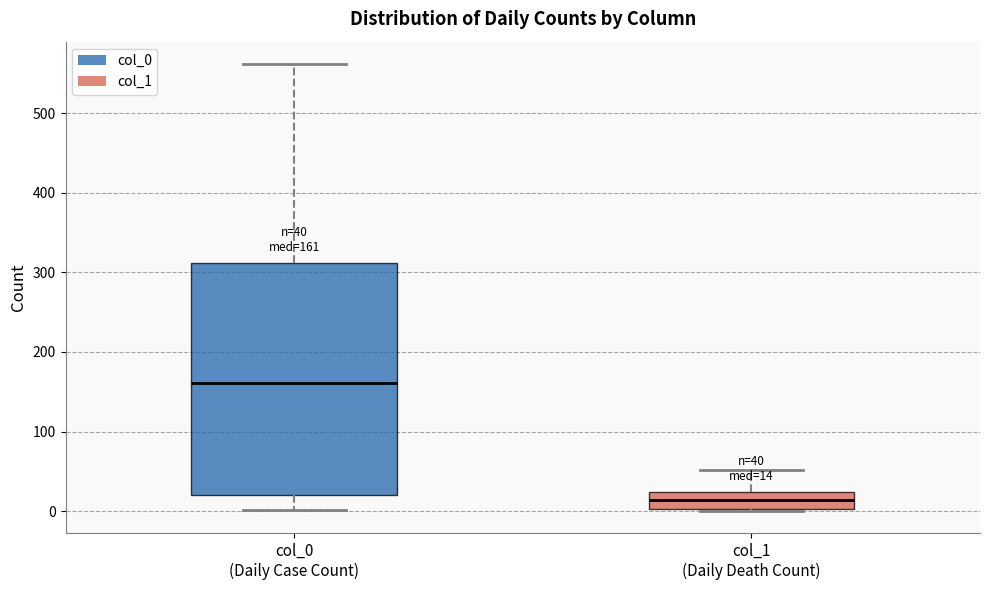

Which box's median line is the lowest?

col_1 (Daily Death Count)